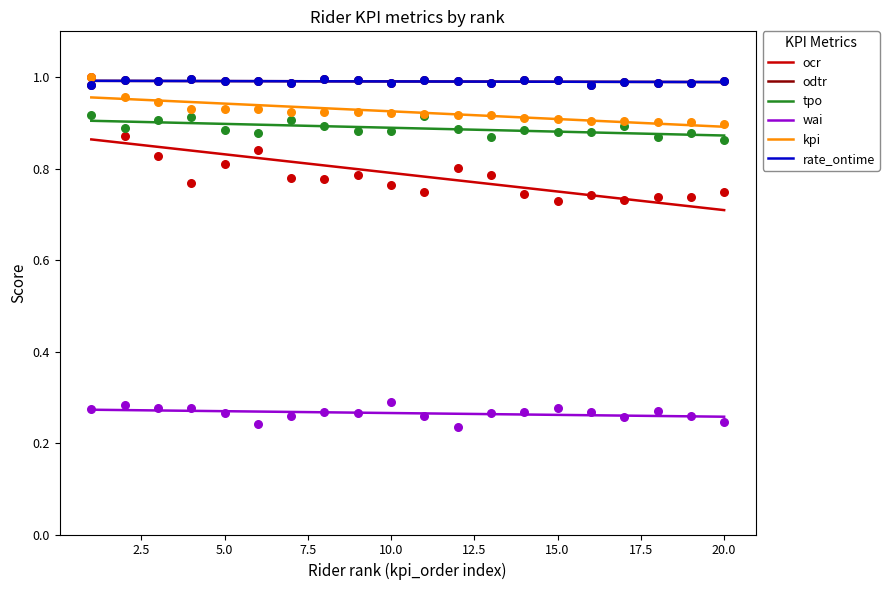

What is the total value across all series at 4?

4.9